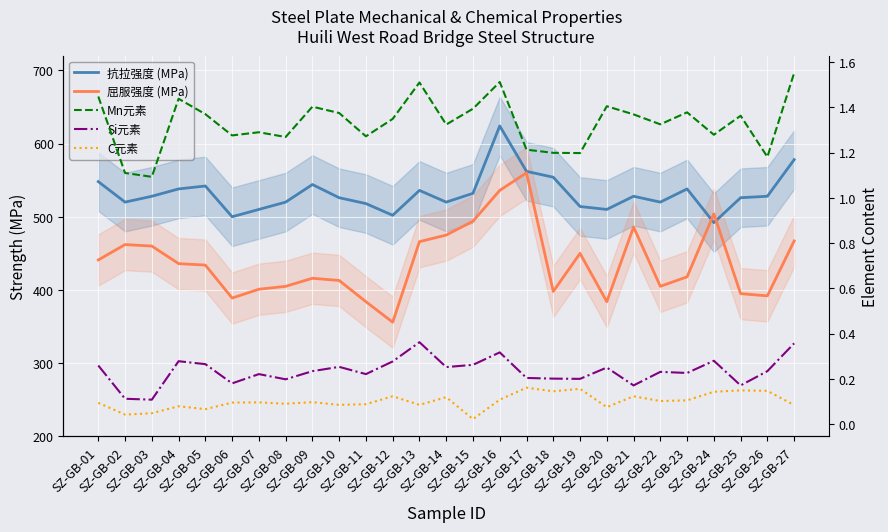

Reading right to left, extract all data points from this chart.

抗拉强度 (MPa): 578.0	528.0	526.0	492.0	538.0	520.0	528.0	510.0	514.0	554.0	562.0	624.0	532.0	520.0	536.0	502.0	518.0	526.0	544.0	520.0	510.0	500.0	542.0	538.0	528.0	520.0	548.0
屈服强度 (MPa): 467.0	392.0	395.0	504.0	418.0	405.0	486.0	384.0	450.0	398.0	560.0	536.0	494.0	475.0	466.0	356.0	384.0	413.0	416.0	405.0	401.0	389.0	434.0	436.0	460.0	462.0	441.0
Mn元素: 1.6	1.2	1.4	1.3	1.4	1.3	1.4	1.4	1.2	1.2	1.2	1.5	1.4	1.3	1.5	1.3	1.3	1.4	1.4	1.3	1.3	1.3	1.4	1.4	1.1	1.1	1.4
Si元素: 0.4	0.2	0.2	0.3	0.2	0.2	0.2	0.2	0.2	0.2	0.2	0.3	0.3	0.3	0.4	0.3	0.2	0.3	0.2	0.2	0.2	0.2	0.3	0.3	0.1	0.1	0.3
C元素: 0.1	0.1	0.1	0.1	0.1	0.1	0.1	0.1	0.2	0.1	0.2	0.1	0.0	0.1	0.1	0.1	0.1	0.1	0.1	0.1	0.1	0.1	0.1	0.1	0.0	0.0	0.1